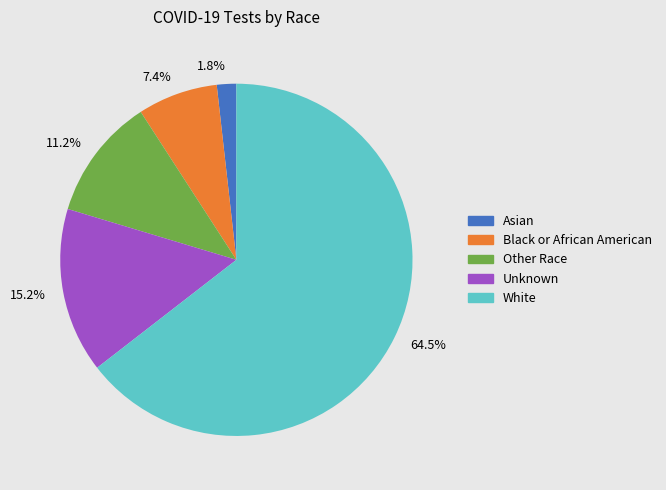

To the nearest percent, what is the average slice percentage?

20%